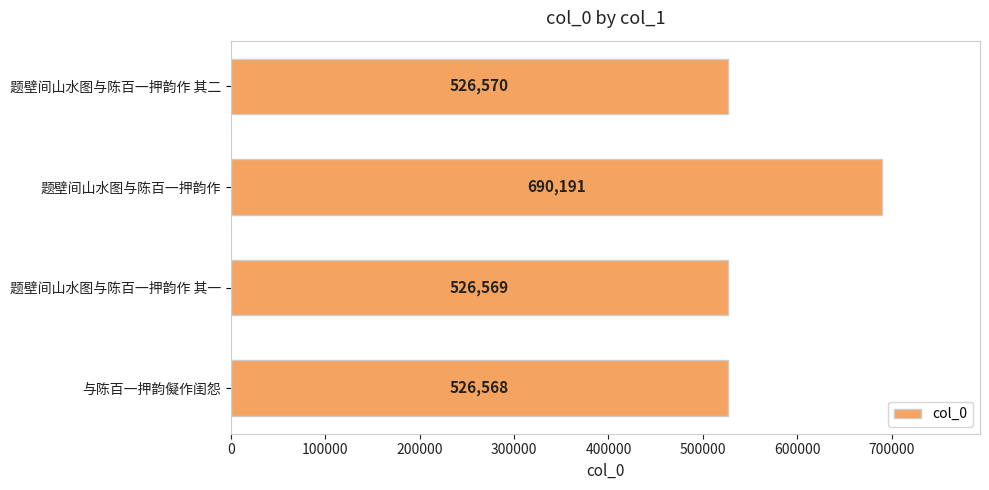

True or false: the data shows 526570 at 题壁间山水图与陈百一押韵作 其二.

True